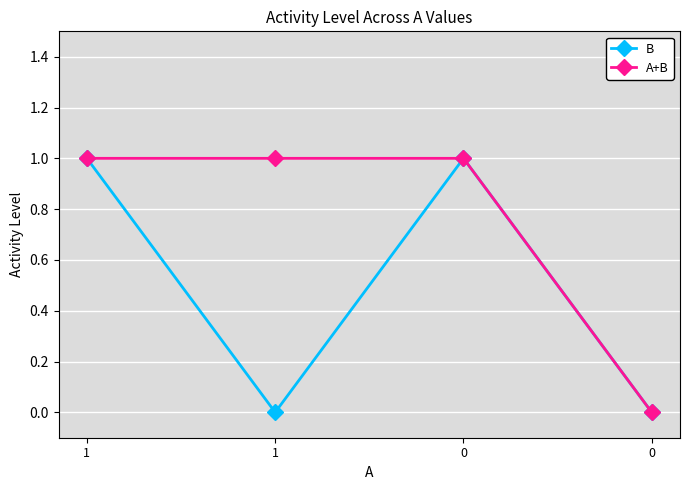

True or false: B and A+B cross at least once.

False